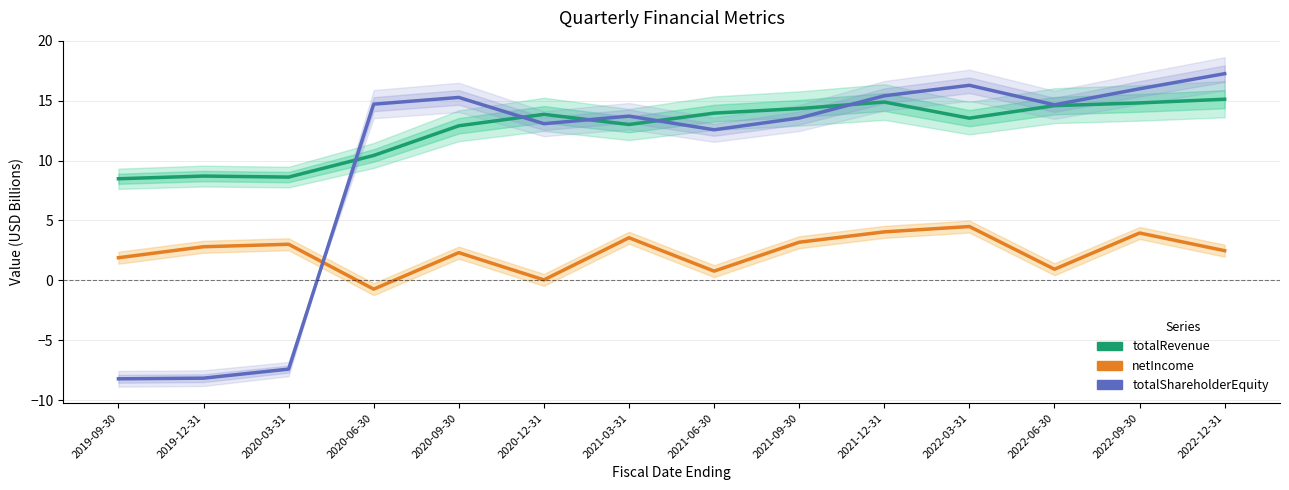

What is the sum of all totalRevenue values?

177.2